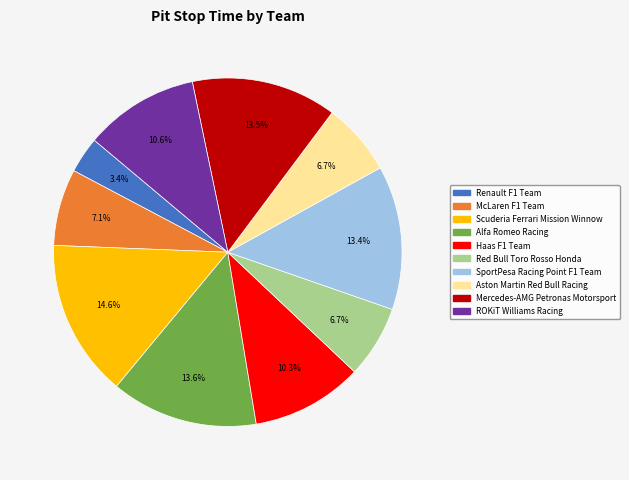

Which has a higher value, Red Bull Toro Rosso Honda or Scuderia Ferrari Mission Winnow?

Scuderia Ferrari Mission Winnow